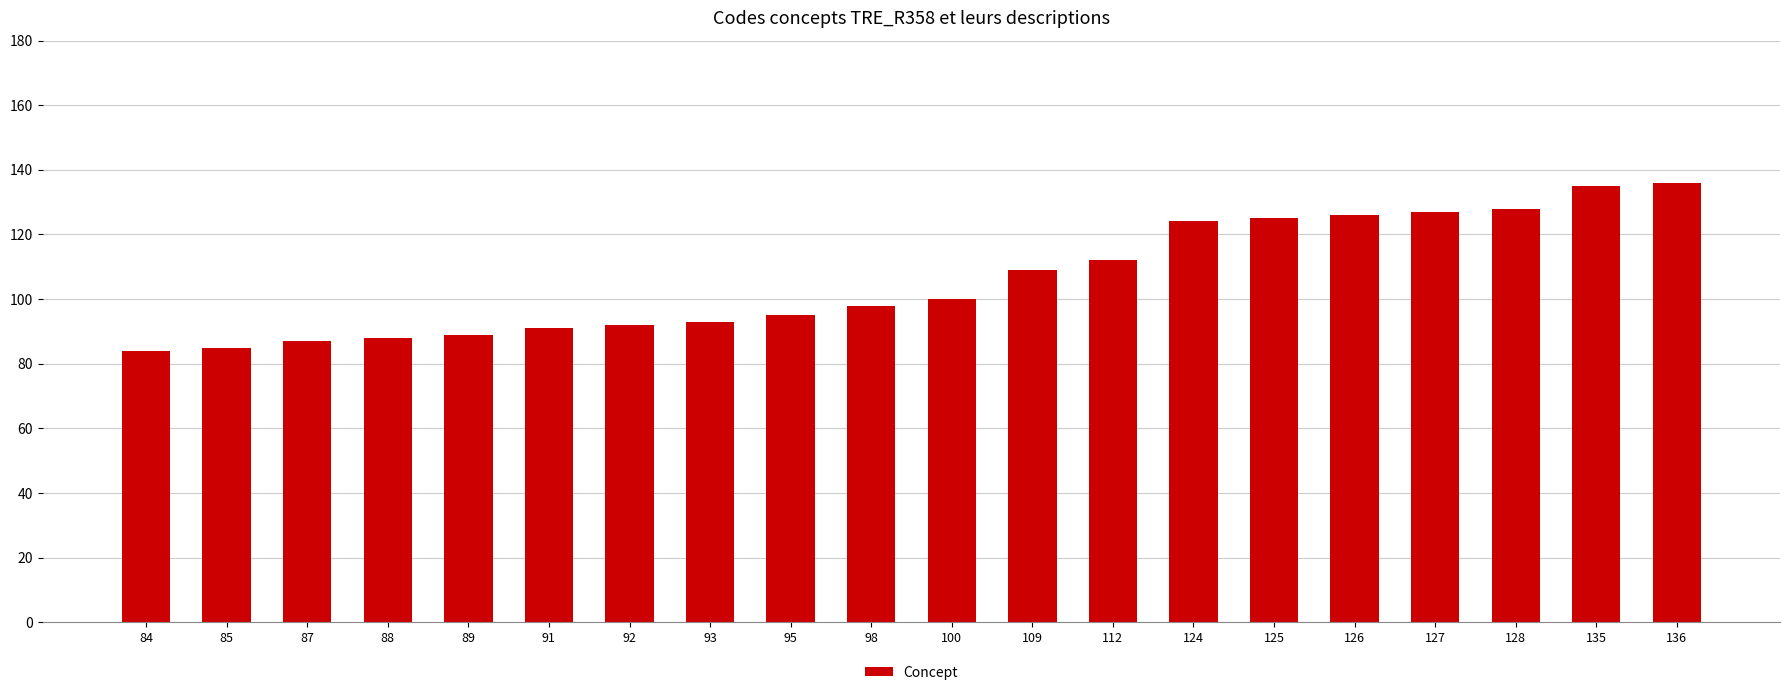

Which has a higher value, 92 or 100?

100